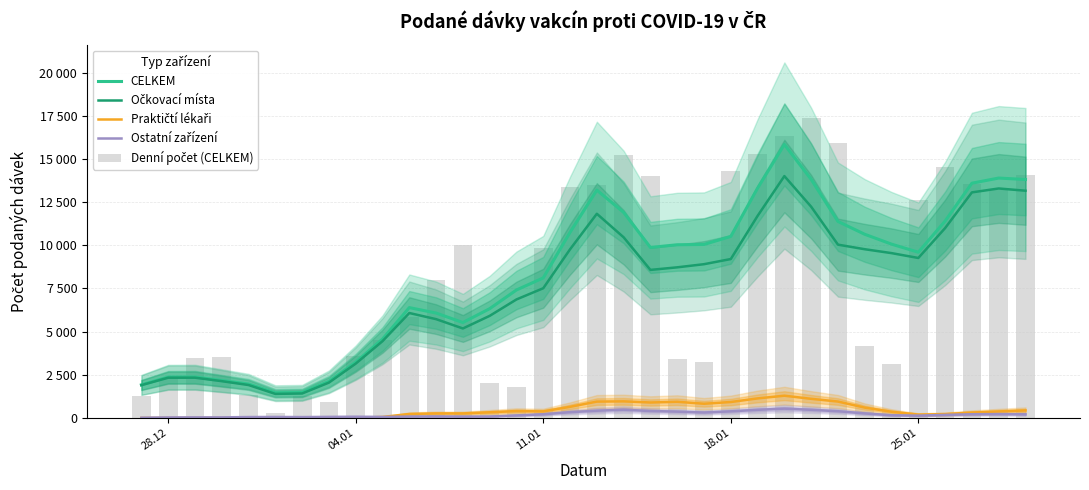

Is it true that Očkovací místa equals 5389.3 at 26?

False